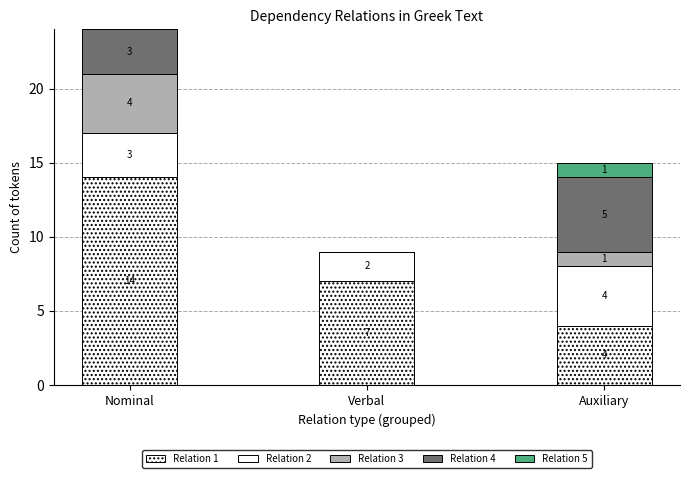

Are the bars horizontal?

No